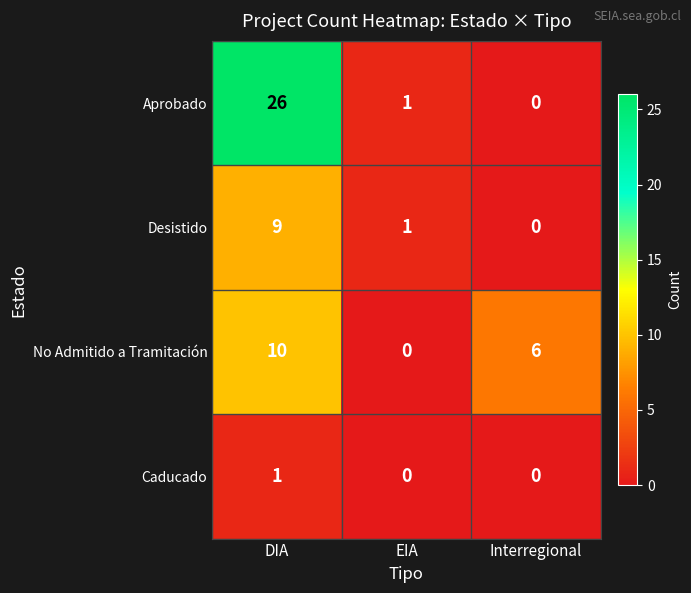

Which label corresponds to the largest value in the chart?

DIA